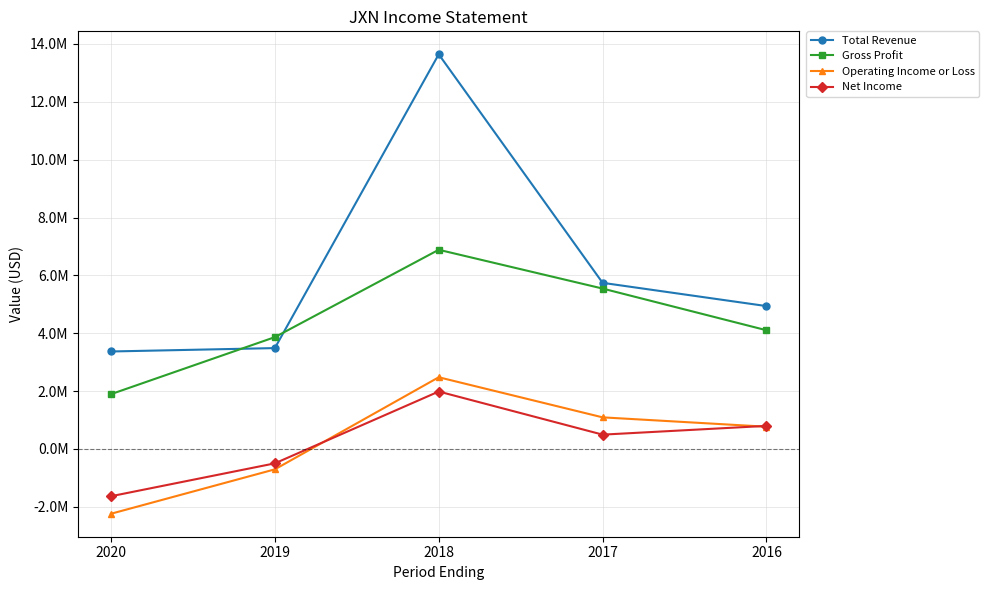

True or false: Gross Profit and Operating Income or Loss cross at least once.

False